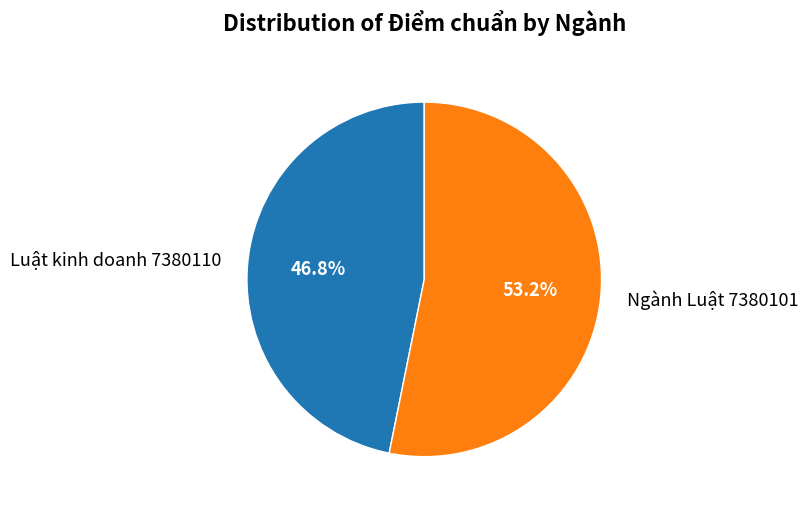

Which slice is the largest?

Ngành Luật 7380101